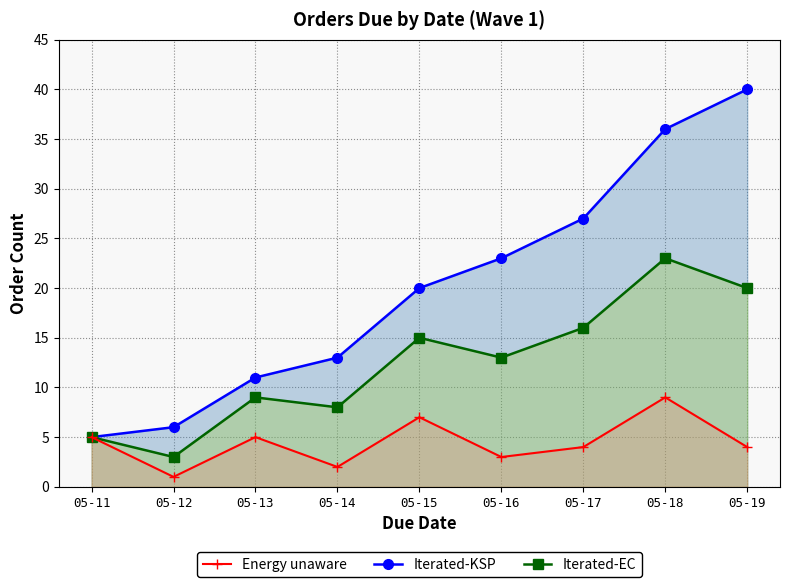

How many lines are shown in the chart?

3